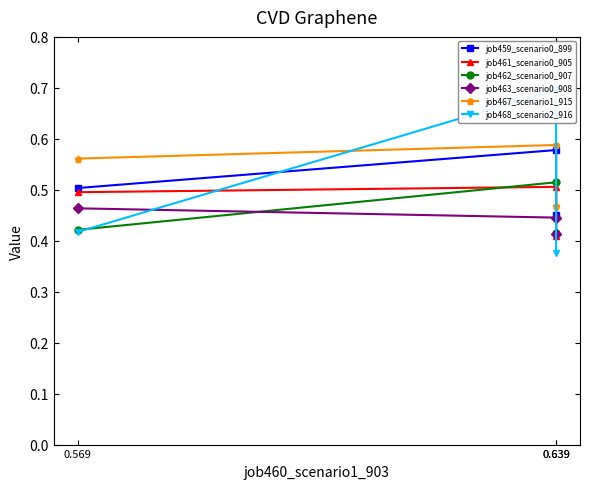

How many lines are shown in the chart?

6